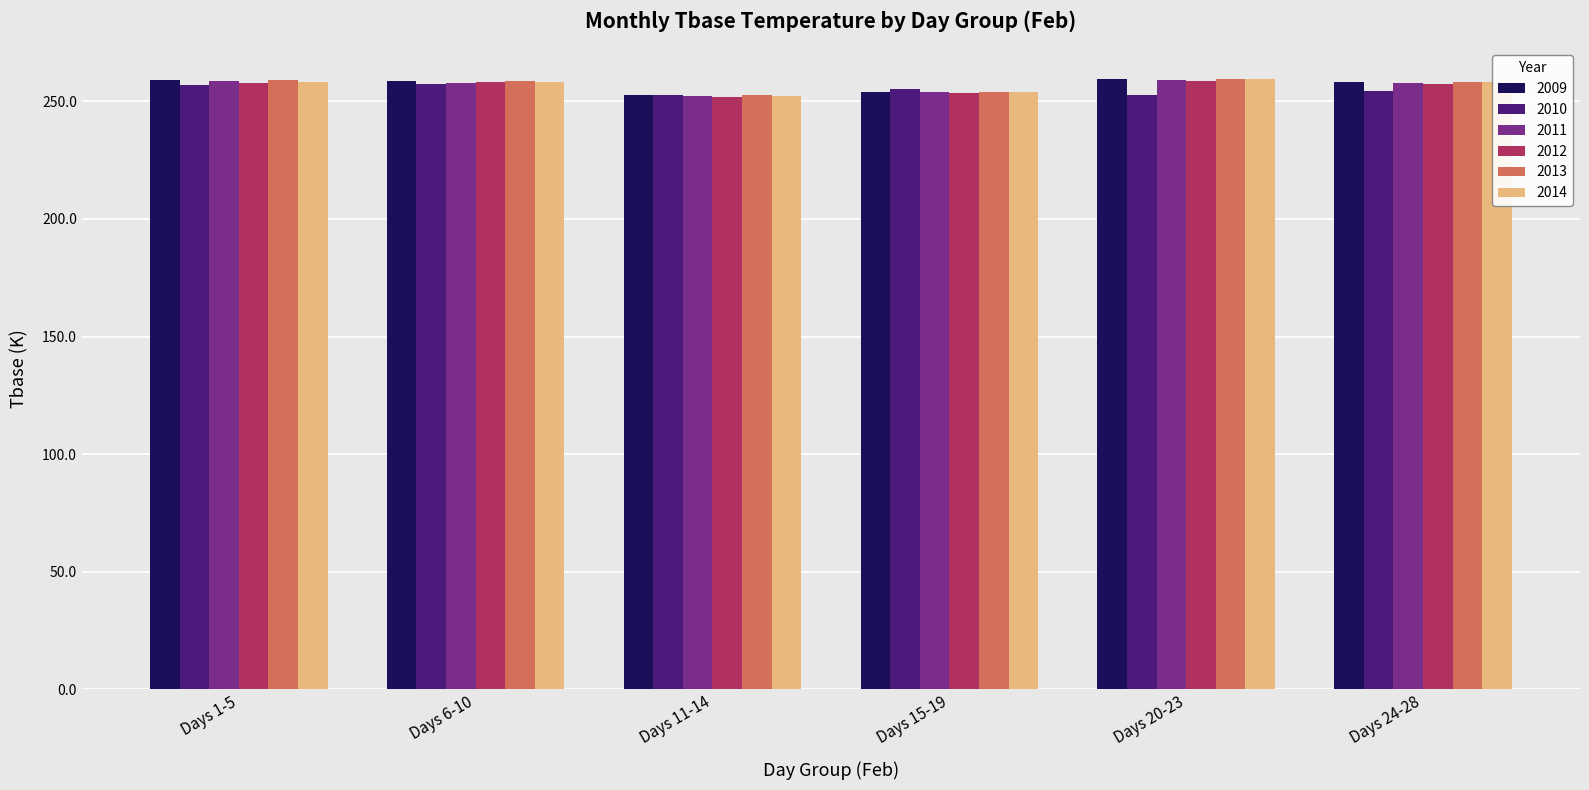

What is the total value across all series at Days 6-10?

1549.3